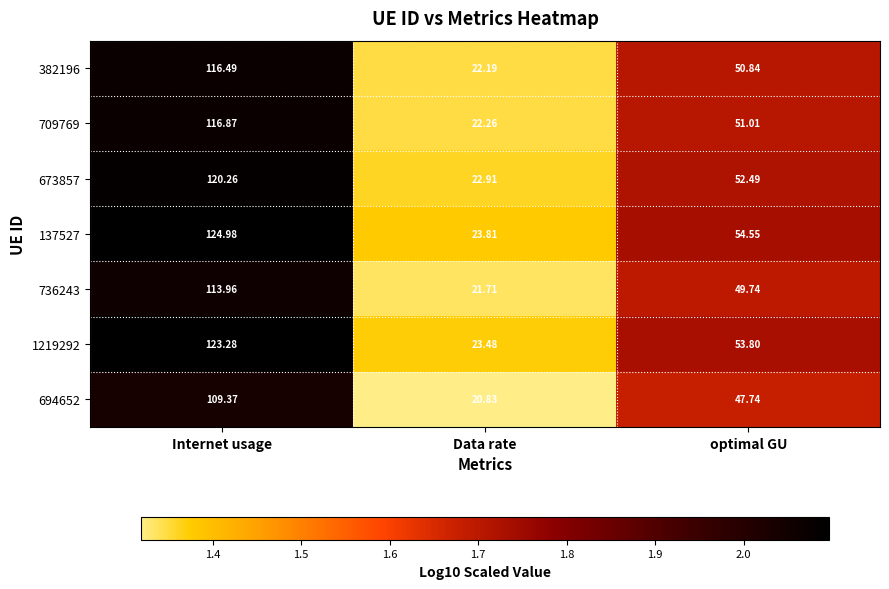

What is the total value across all series at optimal GU?

360.2